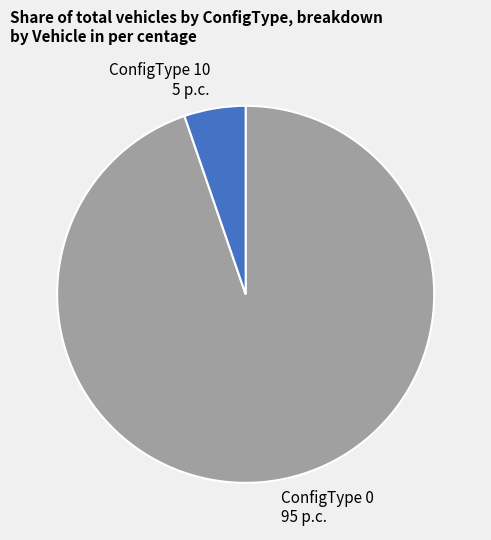

True or false: ConfigType 0 95 p.c. accounts for 83% of the total.

False